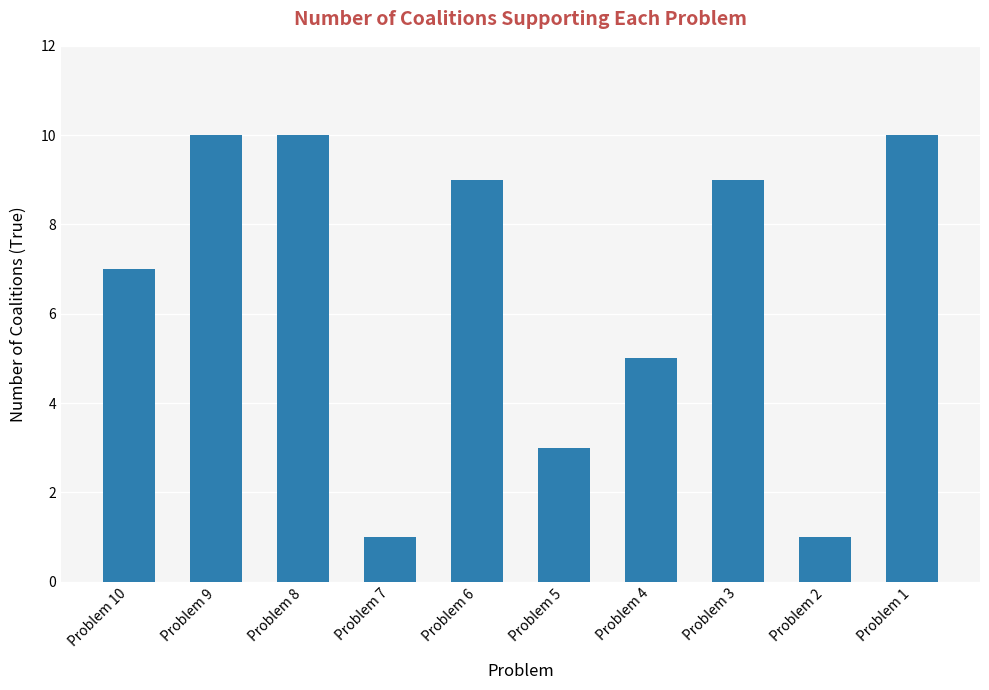

What is the change in value from Problem 8 to Problem 5?

-7